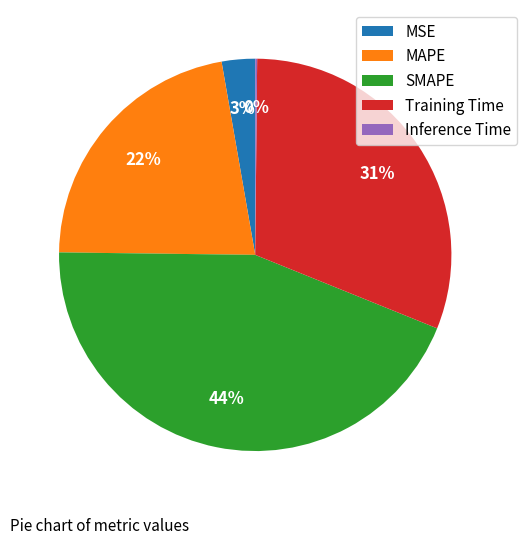

Do SMAPE and Training Time together represent more than half of the pie?

Yes